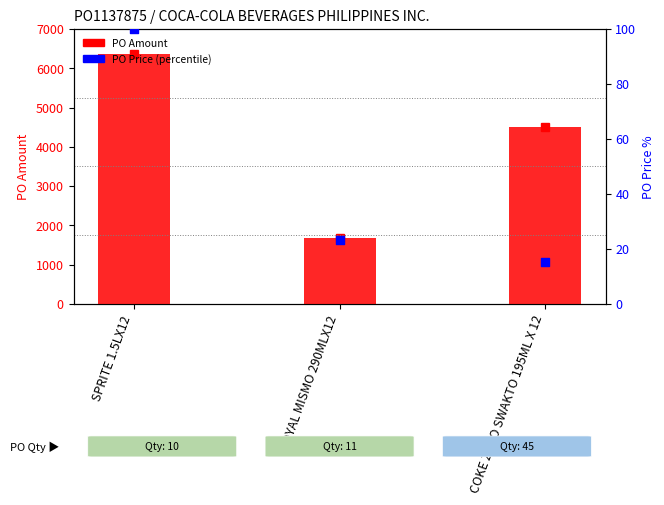

Is the value of PO Amount at SPRITE 1.5LX12 greater than the value of PO Price (percentile) at COKE ZERO SWAKTO 195ML X 12?

Yes